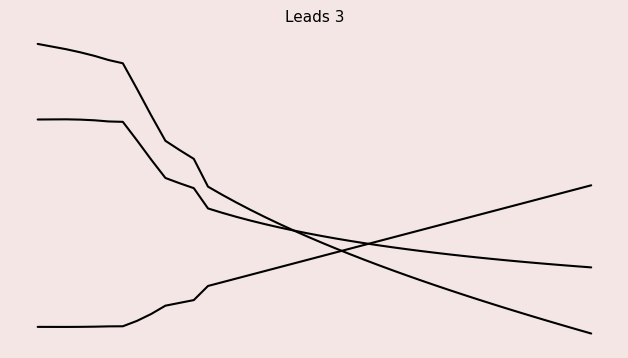

Is this an area chart (filled region under the line)?

No